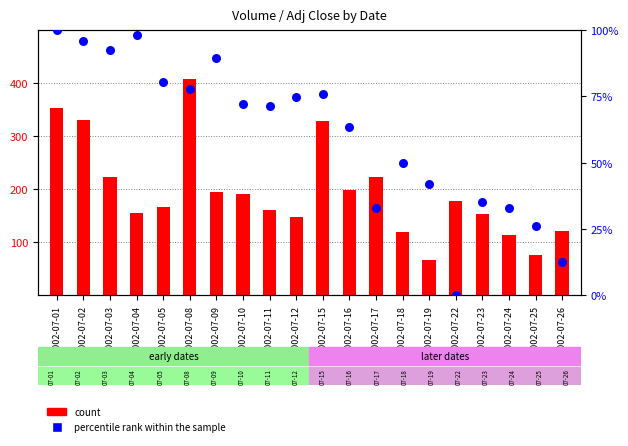

What are all the series names shown in the legend?

count, percentile rank within the sample